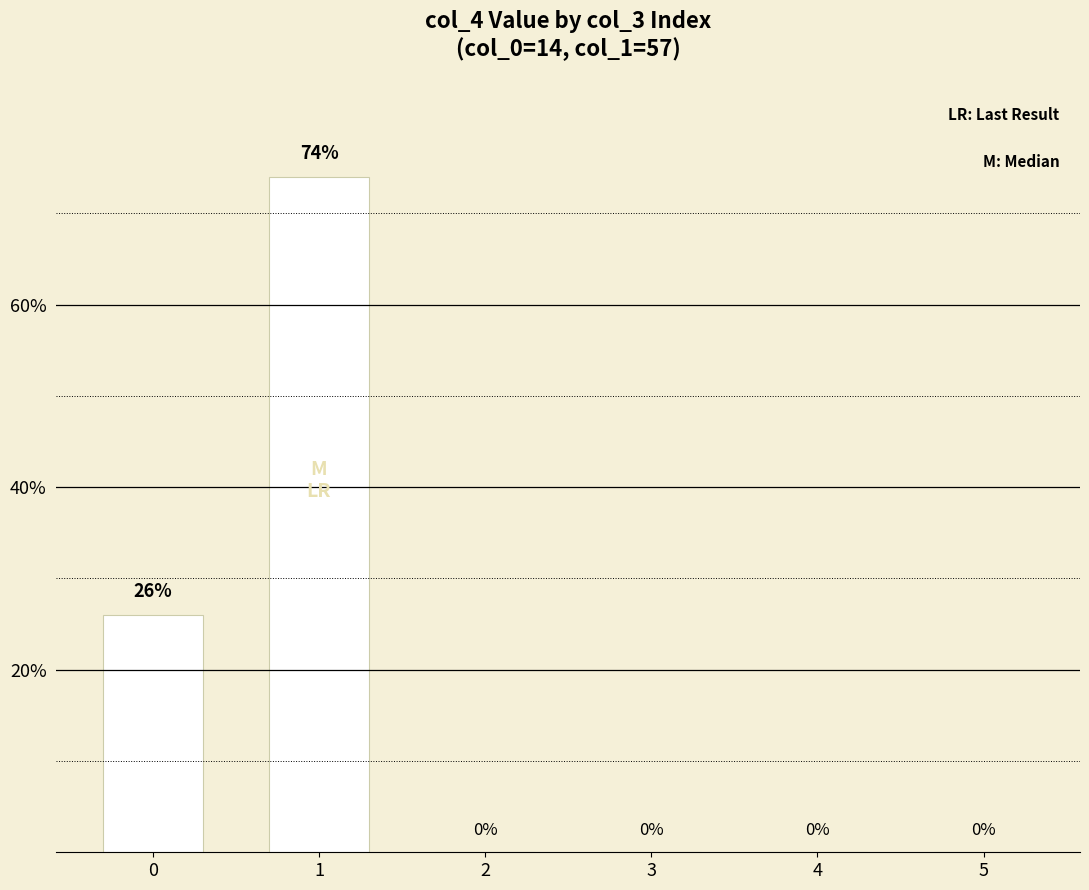

What is the sum of all values?

100